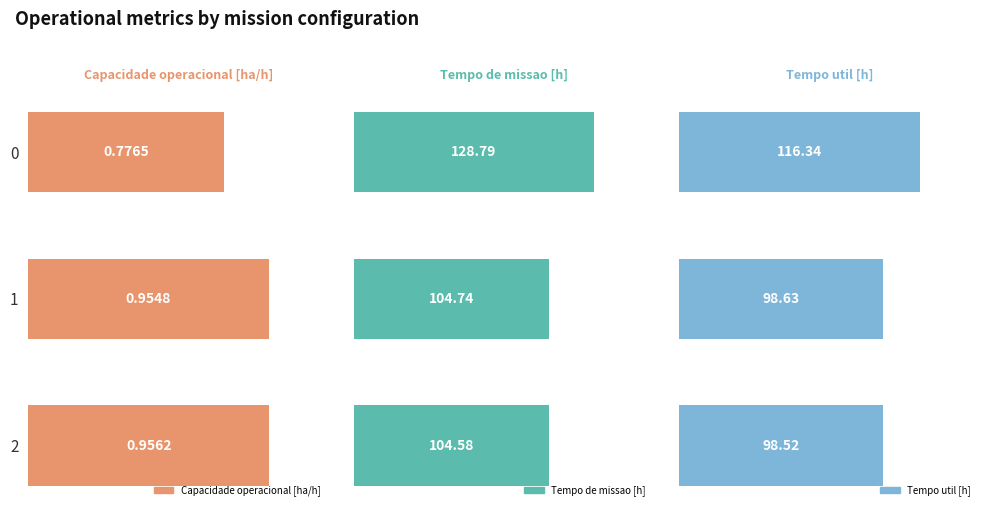

What is the difference between the maximum and minimum values in the Capacidade operacional [ha/h] series?

0.2